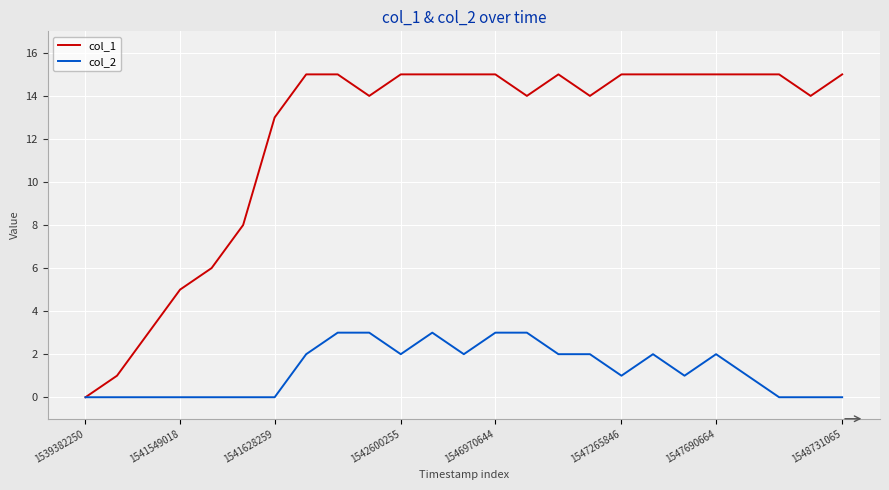

Rank the series by their maximum value, from highest to lowest.

col_1, col_2